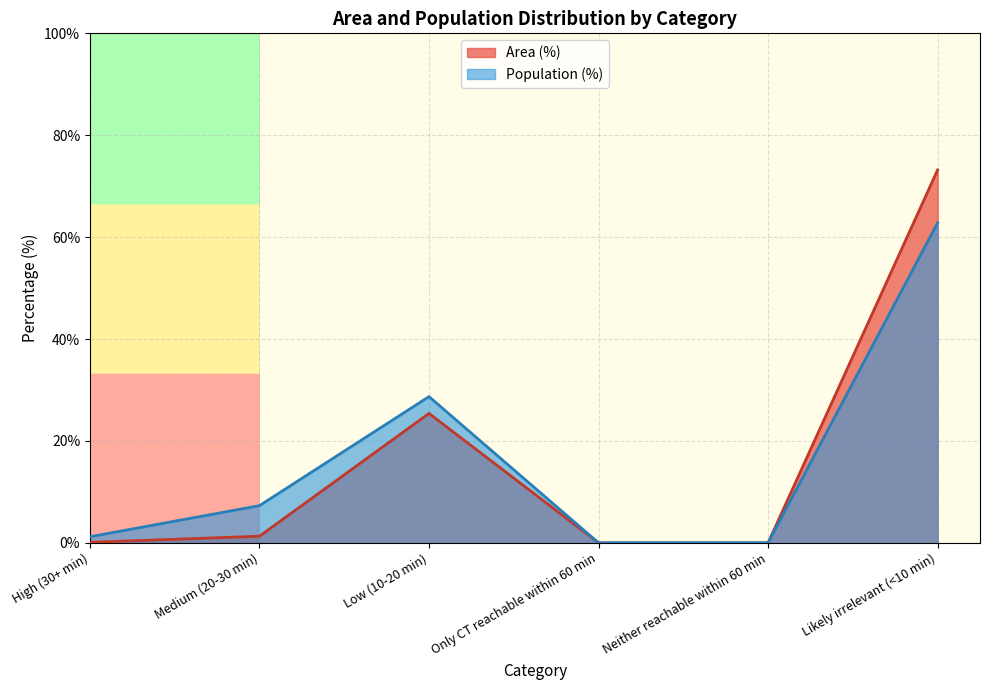

What is the difference between the Area (%) values at Medium (20-30 min) and Neither reachable within 60 min?

1.3